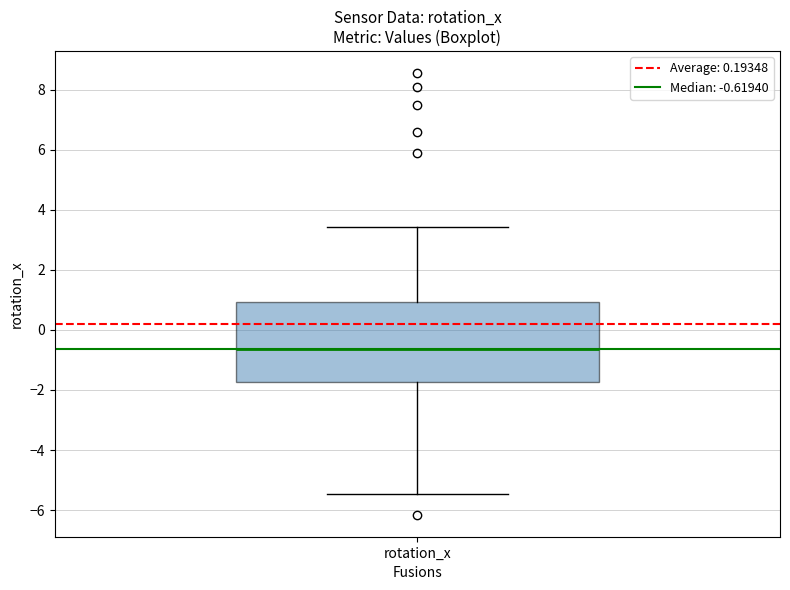

Where does the upper whisker of the box for rotation_x end on the y-axis? The values are not printed on the chart, so give them approximately, as read against the axis.

3.4